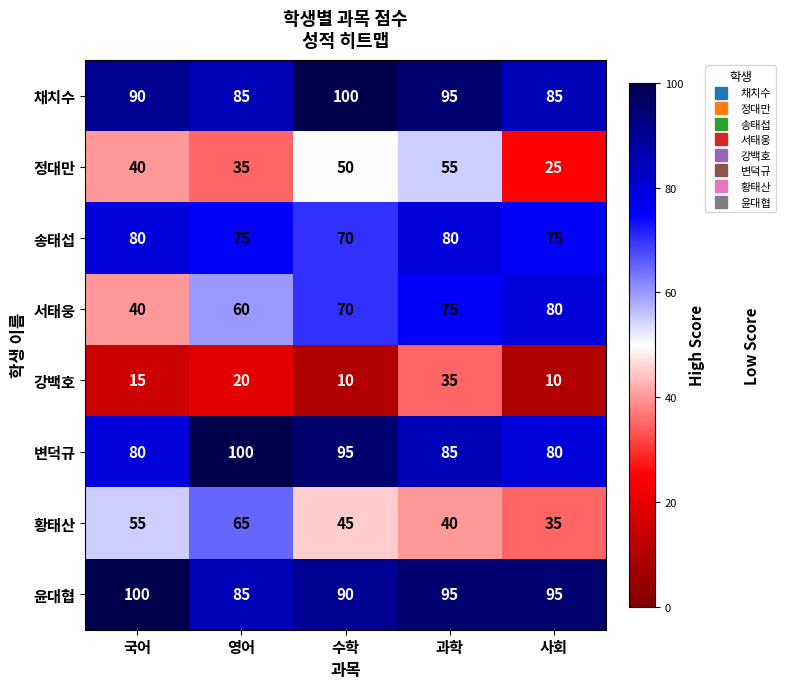

What is the lowest value of the 윤대협 series?

85